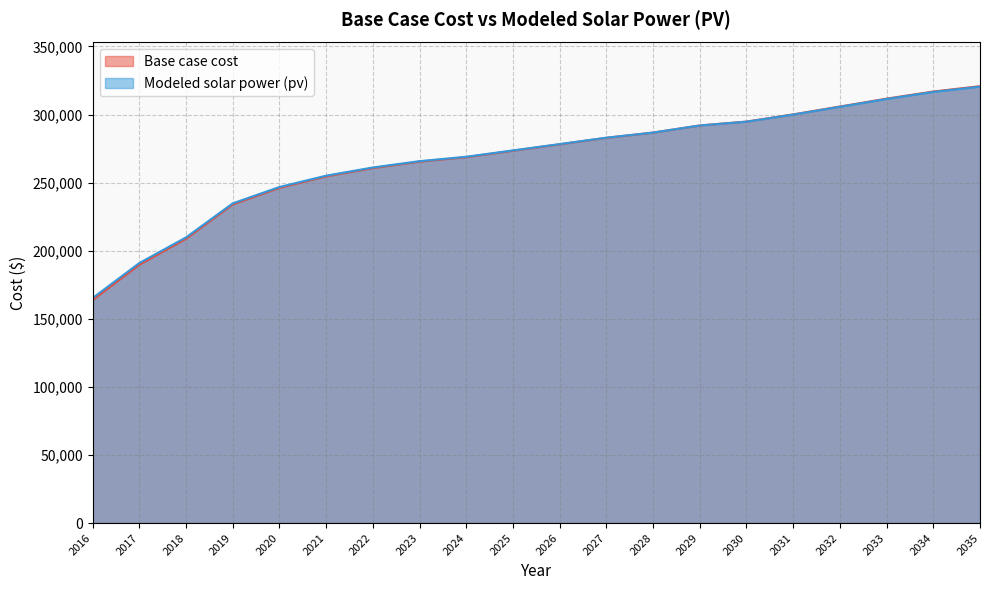

Reading left to right, list all the values displayed in this chart.

Base case cost: 2016=163830.2	2017=189781.9	2018=208821.5	2019=234048.3	2020=246183.7	2021=254611.4	2022=260707.1	2023=265417.4	2024=268705.8	2025=273437.8	2026=278144.2	2027=282900.5	2028=286727.7	2029=291986.8	2030=294826.2	2031=300107.8	2032=305881.8	2033=311674.8	2034=316909.0	2035=320823.9
Modeled solar power (pv): 2016=165274.9	2017=190966.7	2018=209808.1	2019=234787.7	2020=246788.8	2021=255114.5	2022=261125.1	2023=265766.8	2024=268995.4	2025=273662.0	2026=278300.9	2027=282994.9	2028=286768.3	2029=291964.5	2030=294756.4	2031=299978.0	2032=305690.0	2033=311422.5	2034=316597.6	2035=320468.0